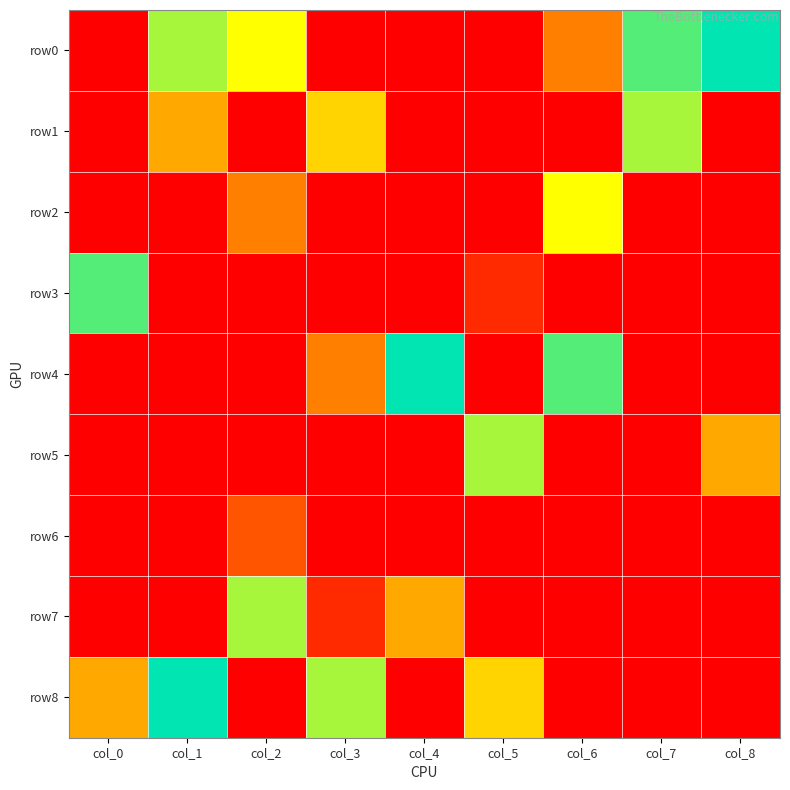

Reading left to right, list all the values displayed in this chart.

row0: col_0=0	col_1=7	col_2=6	col_3=0	col_4=0	col_5=0	col_6=3	col_7=8	col_8=9
row1: col_0=0	col_1=4	col_2=0	col_3=5	col_4=0	col_5=0	col_6=0	col_7=7	col_8=0
row2: col_0=0	col_1=0	col_2=3	col_3=0	col_4=0	col_5=0	col_6=6	col_7=0	col_8=0
row3: col_0=8	col_1=0	col_2=0	col_3=0	col_4=0	col_5=1	col_6=0	col_7=0	col_8=0
row4: col_0=0	col_1=0	col_2=0	col_3=3	col_4=9	col_5=0	col_6=8	col_7=0	col_8=0
row5: col_0=0	col_1=0	col_2=0	col_3=0	col_4=0	col_5=7	col_6=0	col_7=0	col_8=4
row6: col_0=0	col_1=0	col_2=2	col_3=0	col_4=0	col_5=0	col_6=0	col_7=0	col_8=0
row7: col_0=0	col_1=0	col_2=7	col_3=1	col_4=4	col_5=0	col_6=0	col_7=0	col_8=0
row8: col_0=4	col_1=9	col_2=0	col_3=7	col_4=0	col_5=5	col_6=0	col_7=0	col_8=0